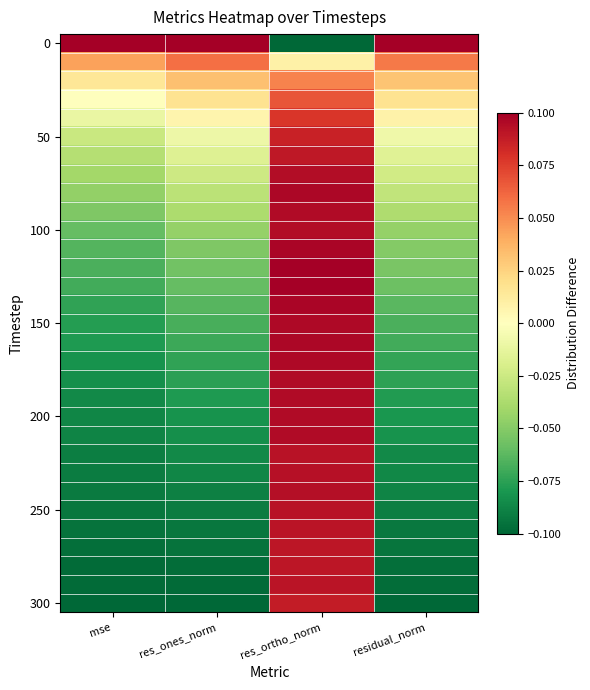

Which has a higher value, mse or residual_norm?

mse